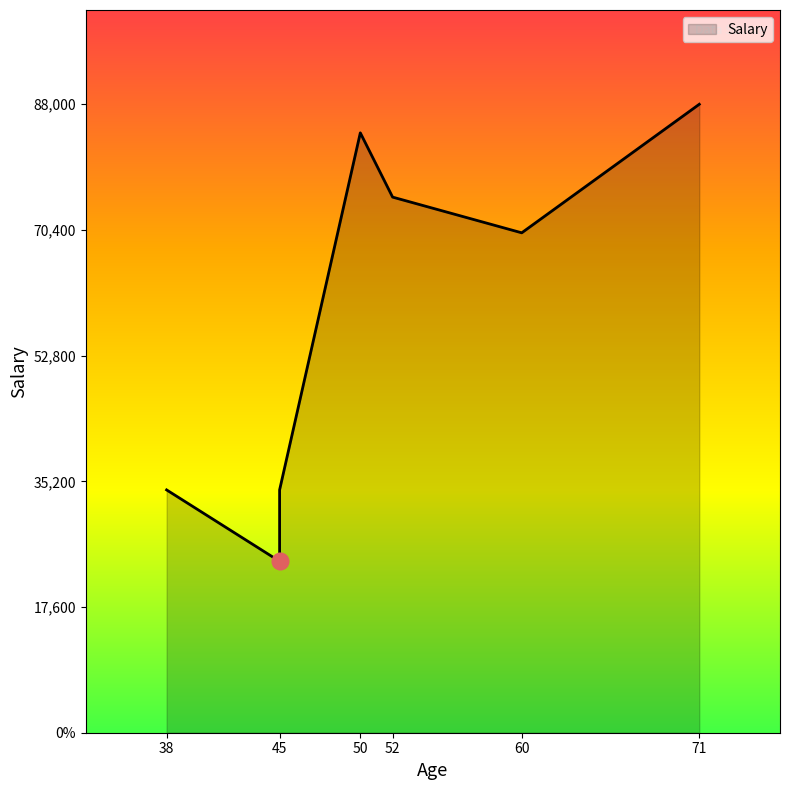

List the labels in order of value, smallest first.

45, 38, 45, 45, 60, 52, 50, 71